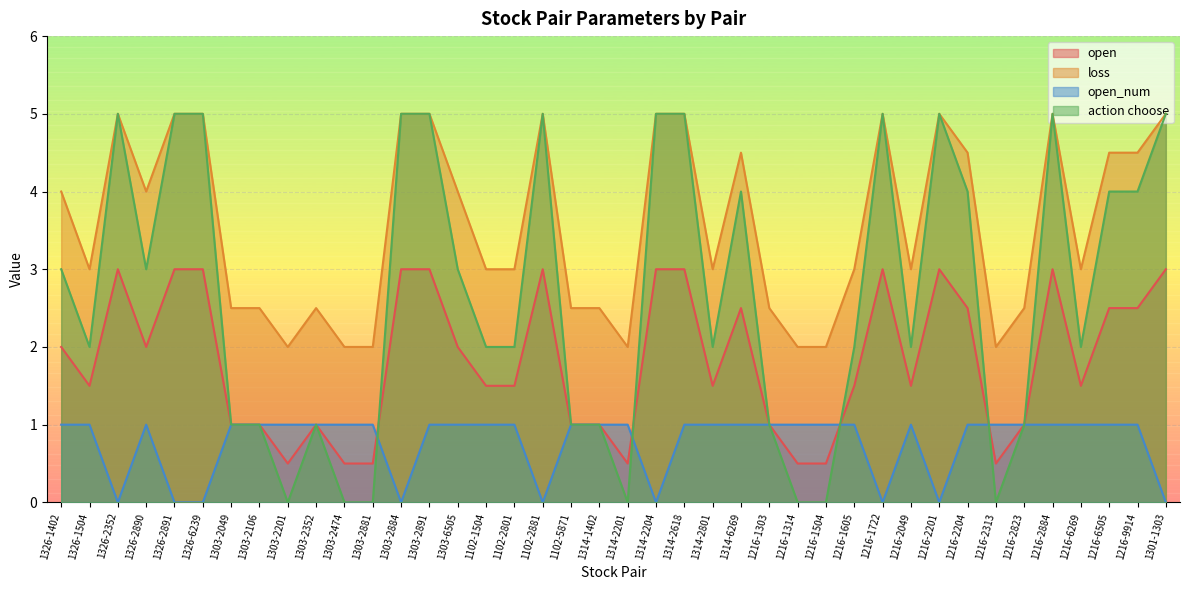

True or false: action choose has more than 1 interior local peaks.

True